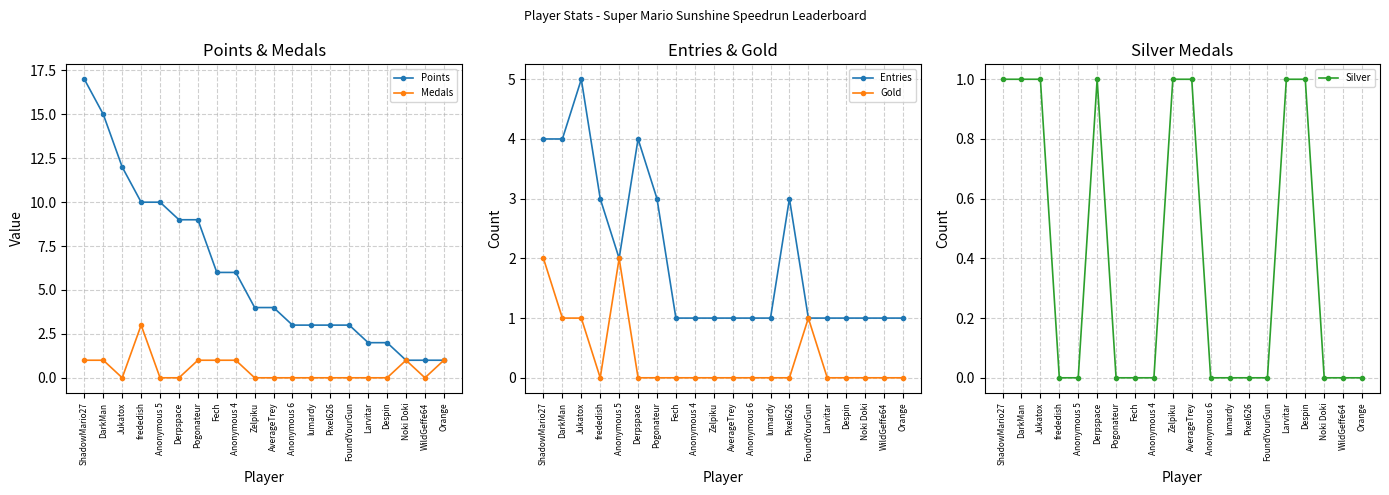

At which label is Entries closest to 3?

frededish